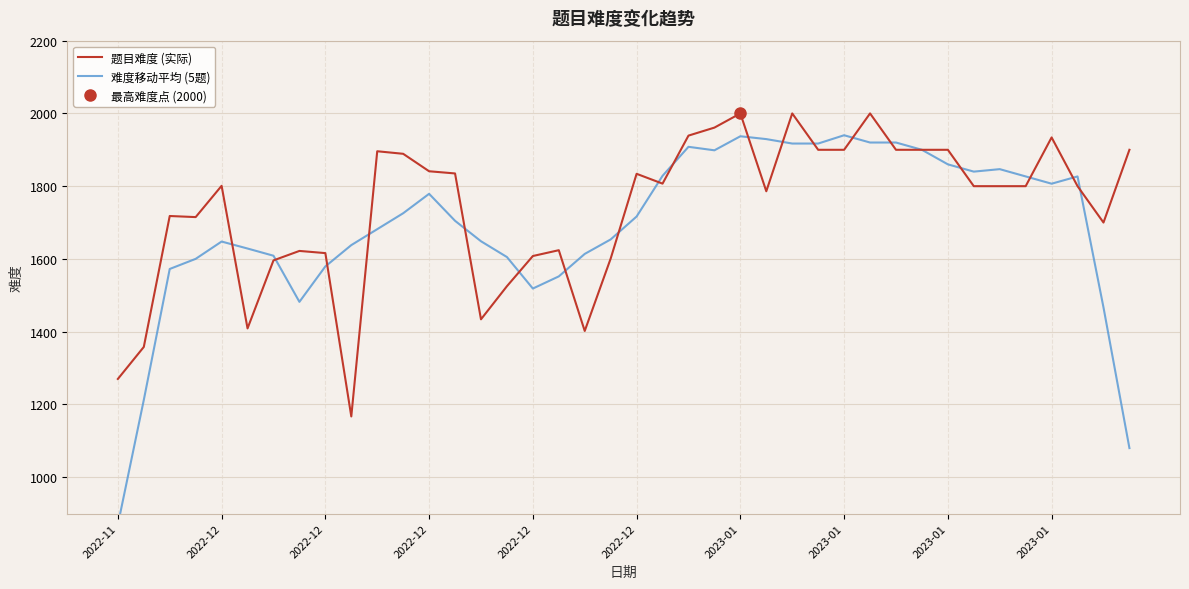

What are all the series names shown in the legend?

题目难度 (实际), 难度移动平均 (5题)